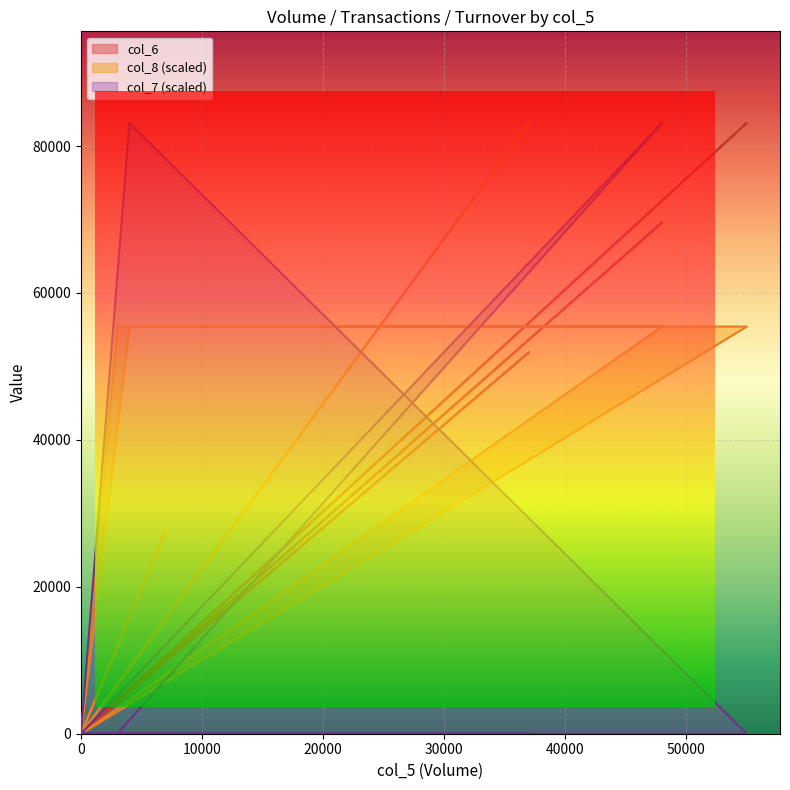

Is it true that col_8 equals 51549.1 at 0?

False